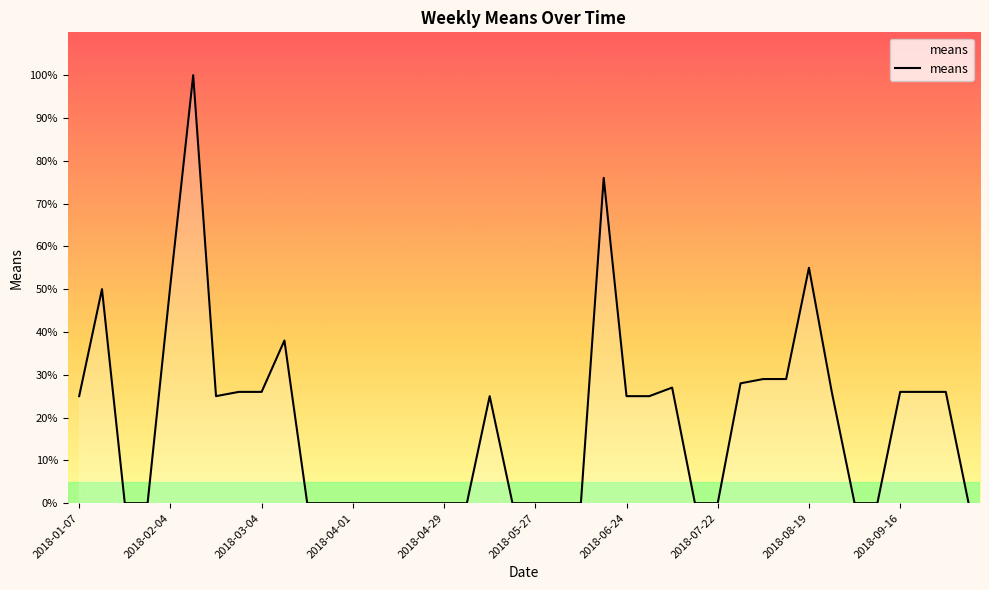

What is the greatest value displayed?

100